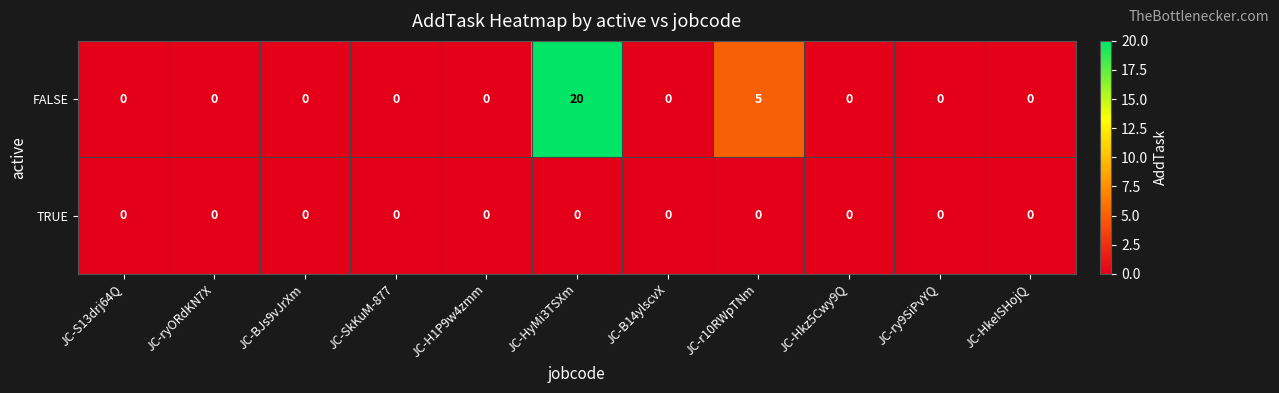

Rank the series by their average value, from lowest to highest.

TRUE, FALSE